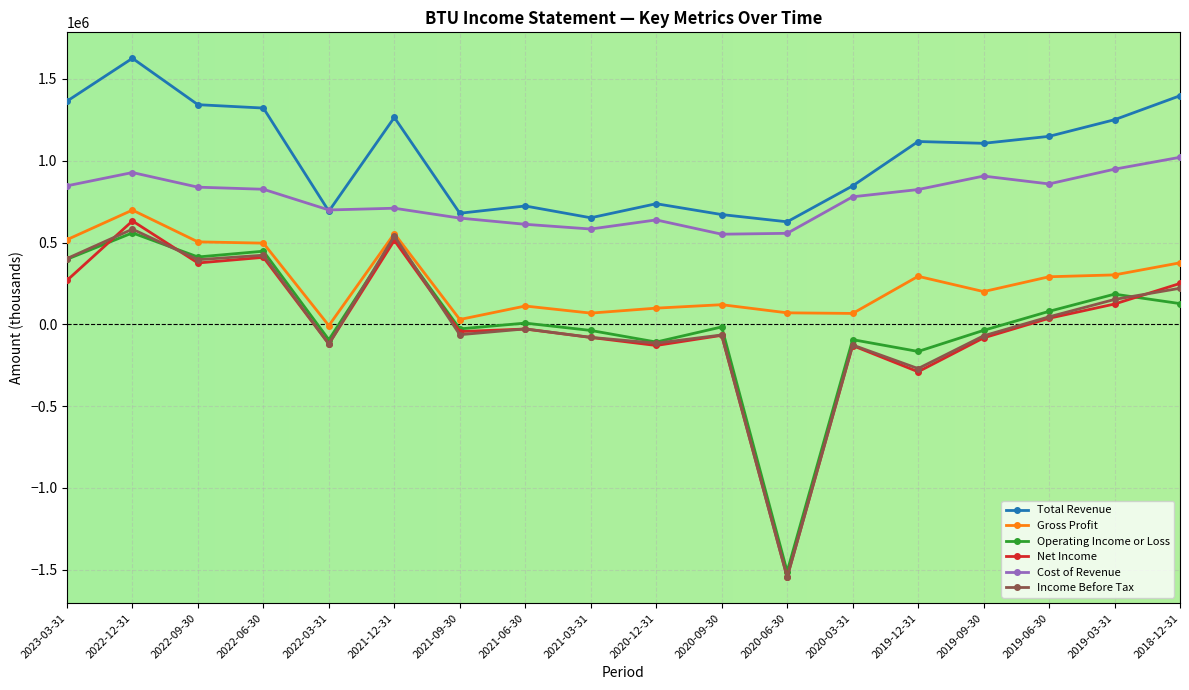

What is the label of the 1st point from the left?

2023-03-31